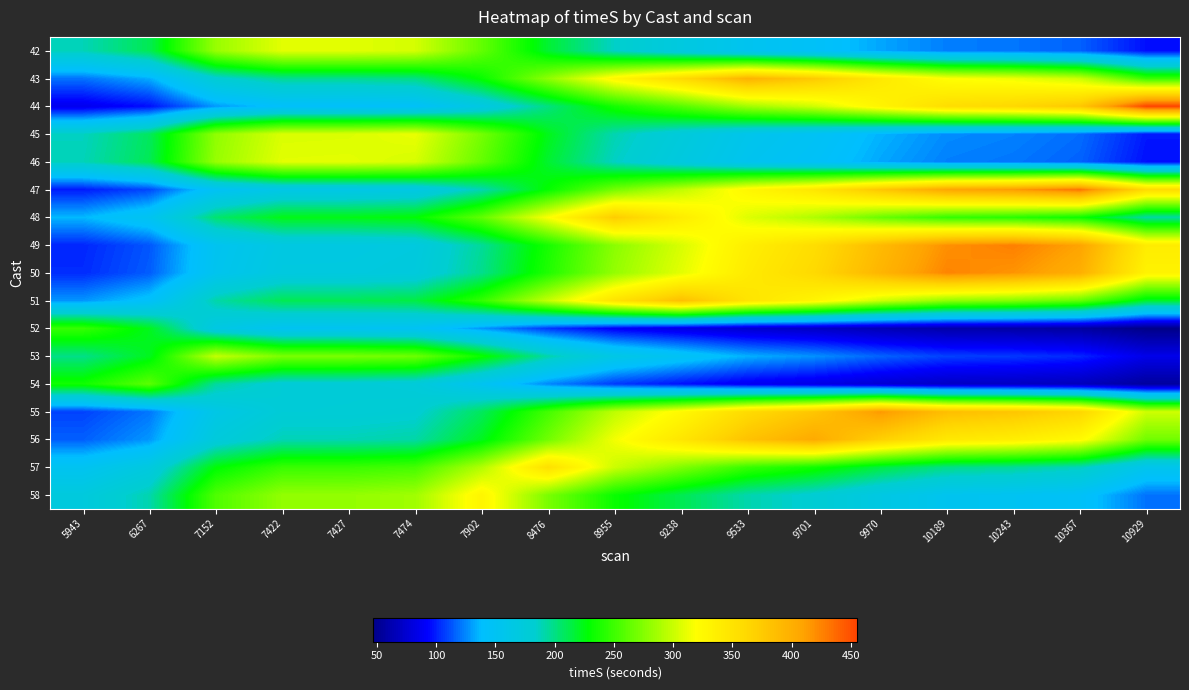

Rank the series at 7902 from highest to lowest value.

58, 57, 45, 46, 42, 48, 51, 53, 43, 56, 55, 50, 49, 47, 44, 54, 52